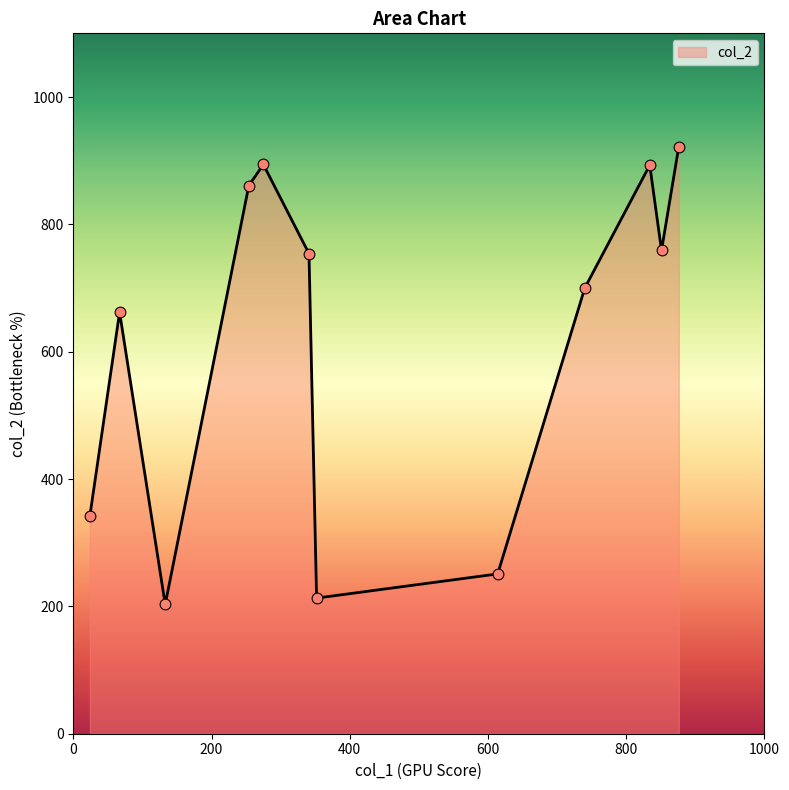

What is the greatest value displayed?

922